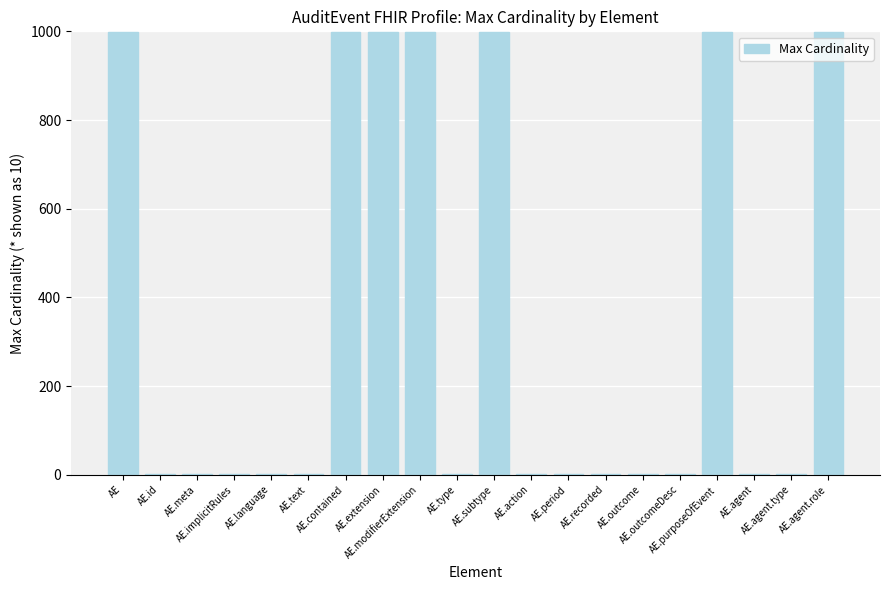

What is the greatest value displayed?

999